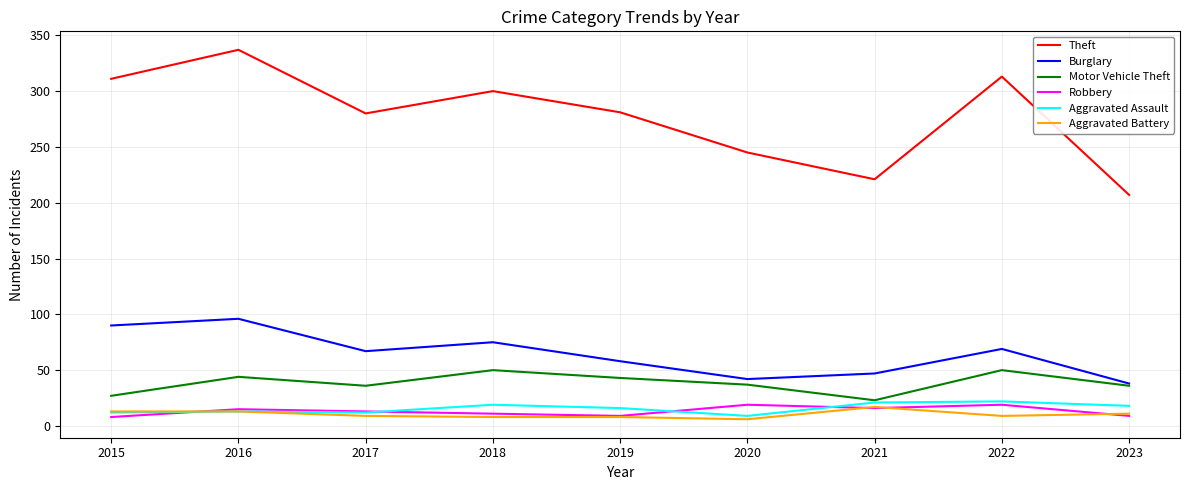

Which category has the highest value across all series?

2016